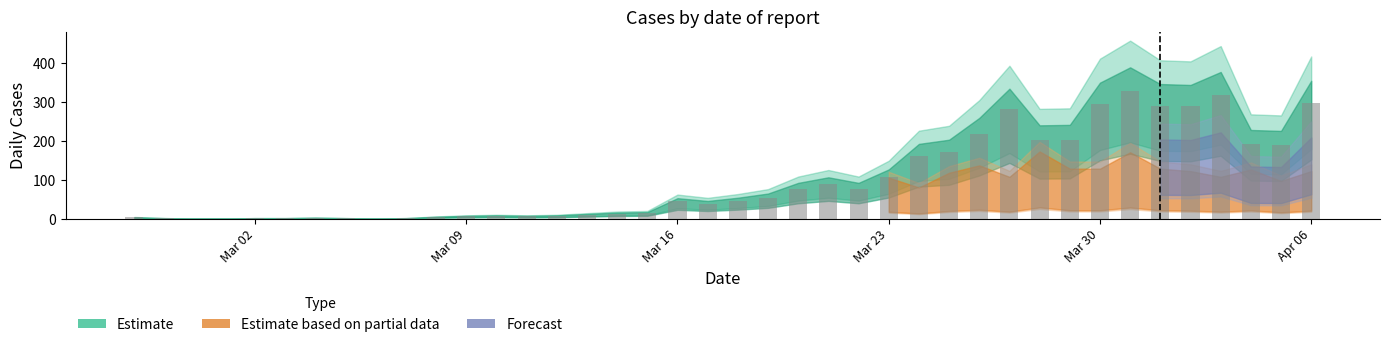

What is the sum of all values?

4028